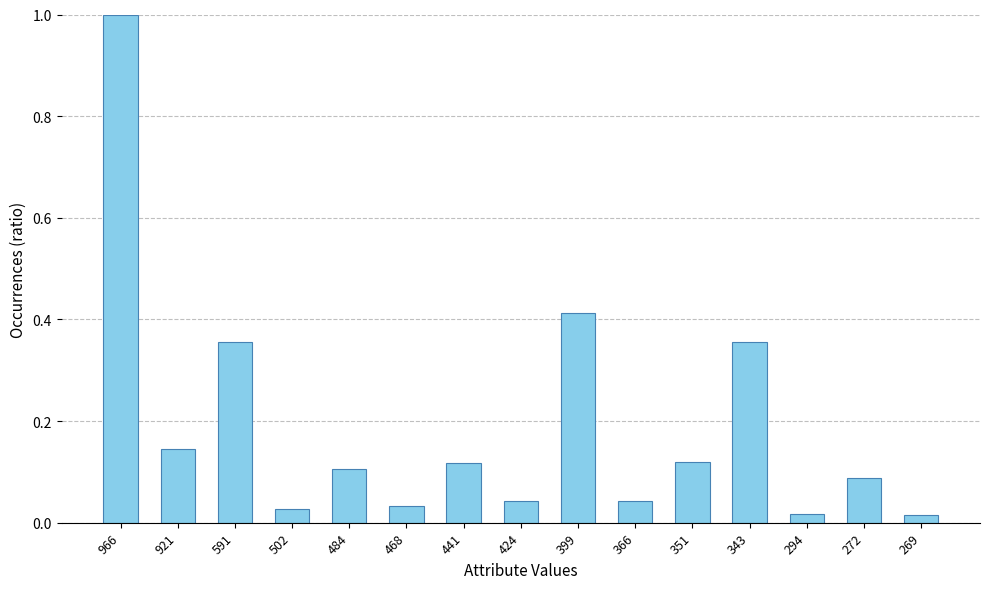

Which label corresponds to the largest value in the chart?

966